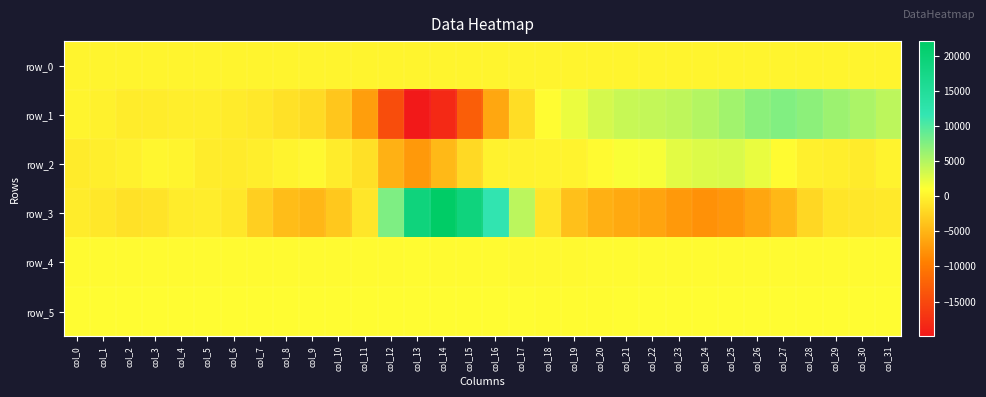

Rank the series at col_1 from highest to lowest value.

row_5, row_4, row_0, row_1, row_2, row_3